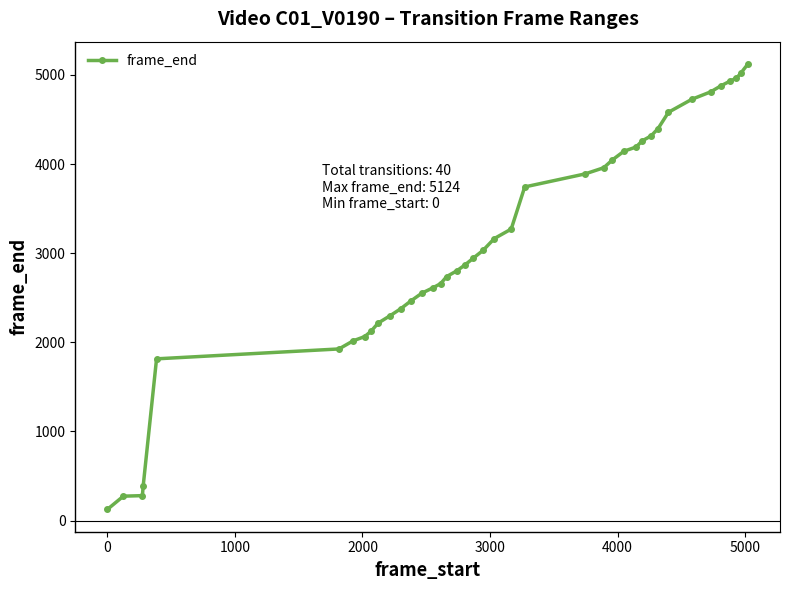

What is the minimum value shown in the chart?

125